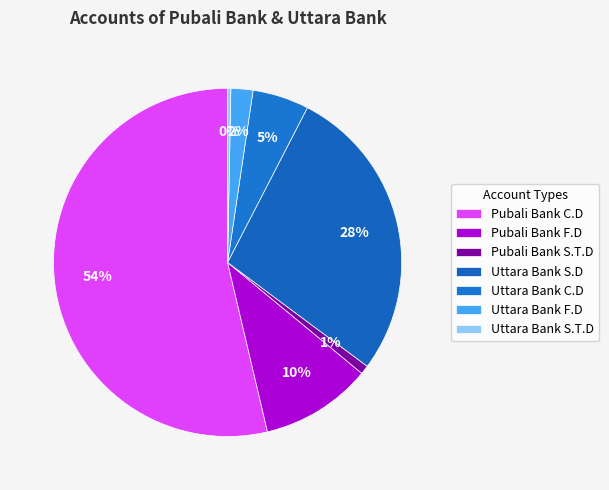

How many slices are in this pie chart?

7